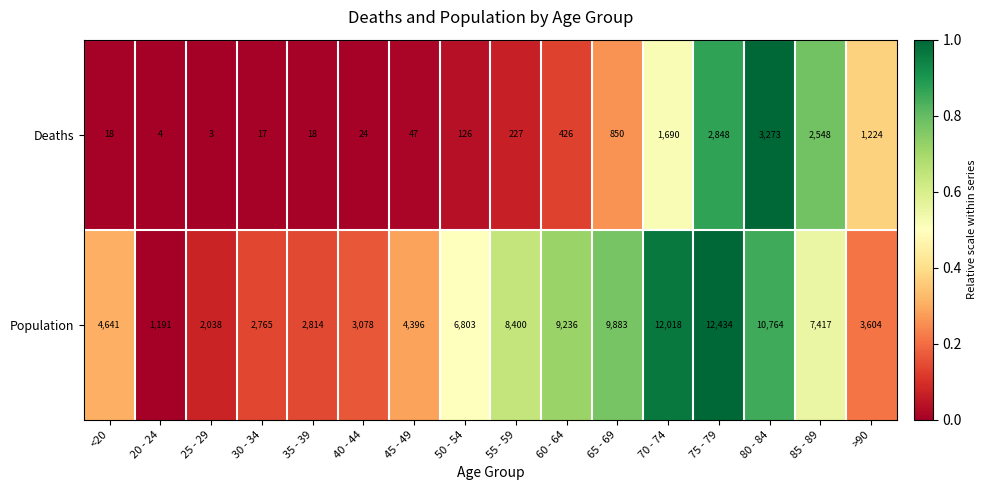

What is the difference between the second highest and minimum values in the Population series?

10827